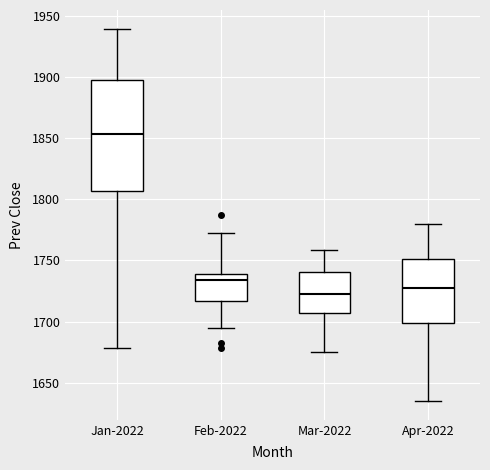

Which box is the tallest, from its lower edge to its upper edge?

Jan-2022